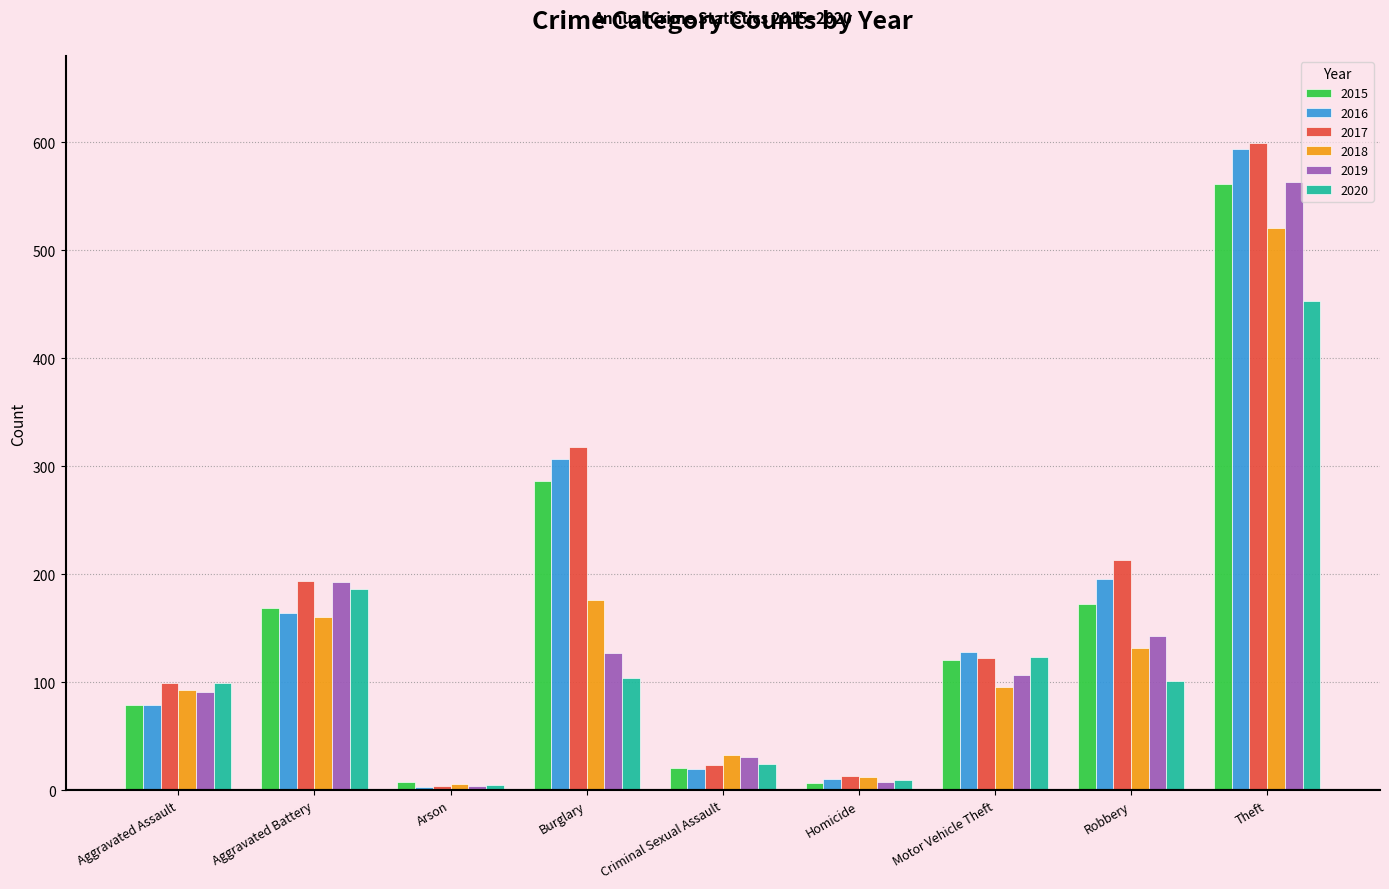

At which label is 2020 closest to 229?

Aggravated Battery